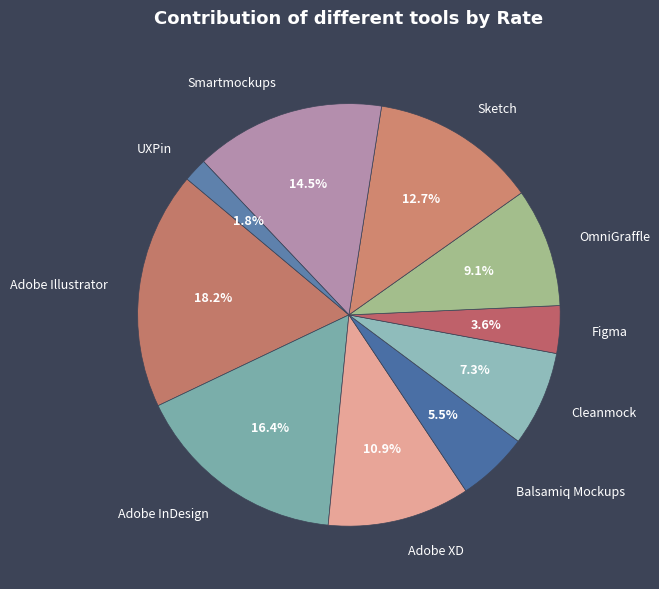

Does any single category account for the majority?

No